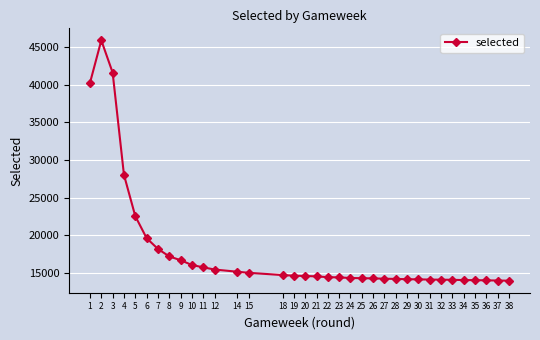

What is the average value?

17918